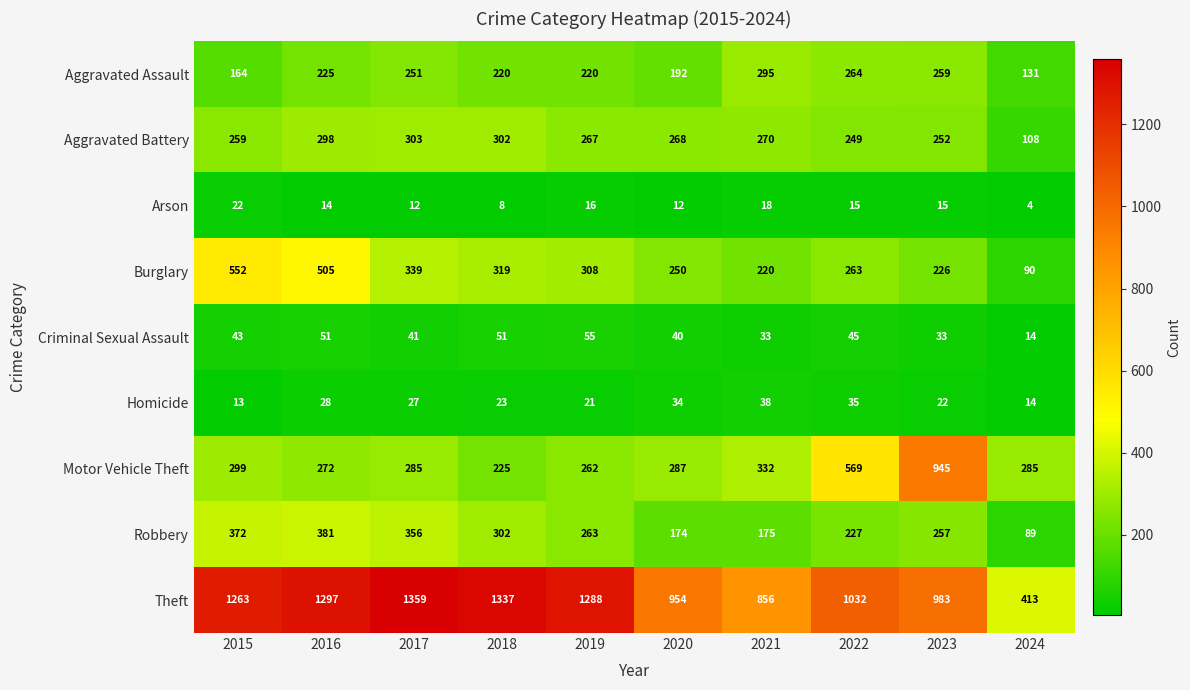

What is the total value across all series at 2022?

2699